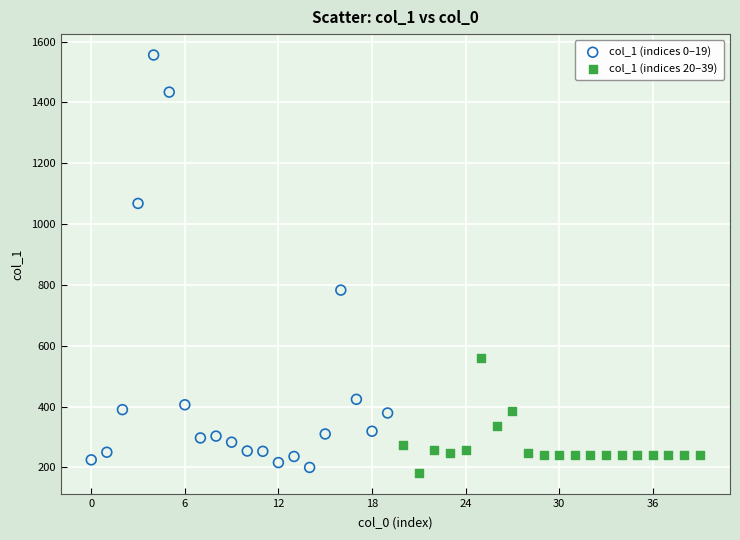

Which series reaches the minimum Y coordinate?

col_1 (indices 20–39)